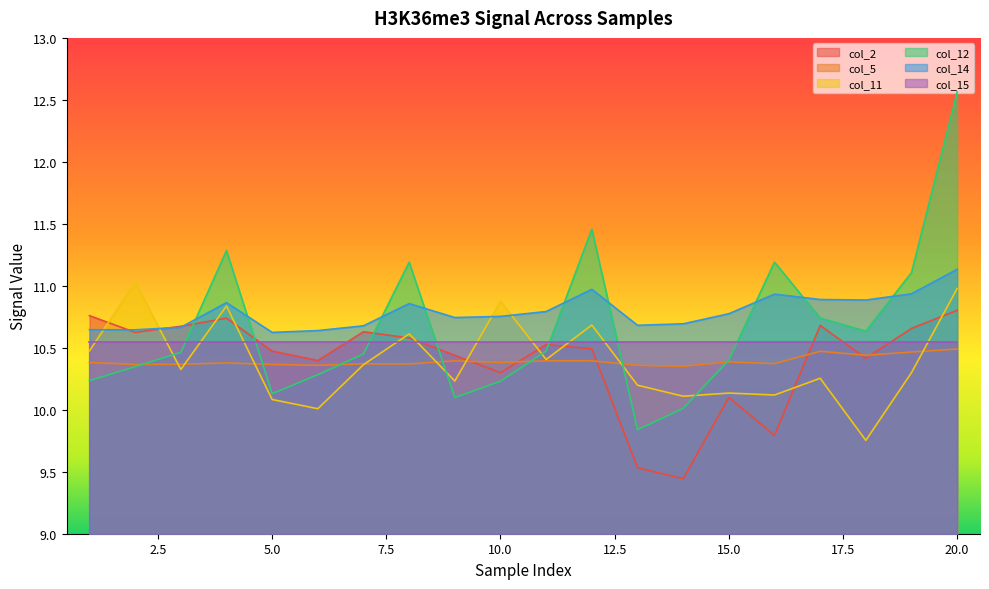

True or false: col_14 and col_5 intersect in this chart.

False